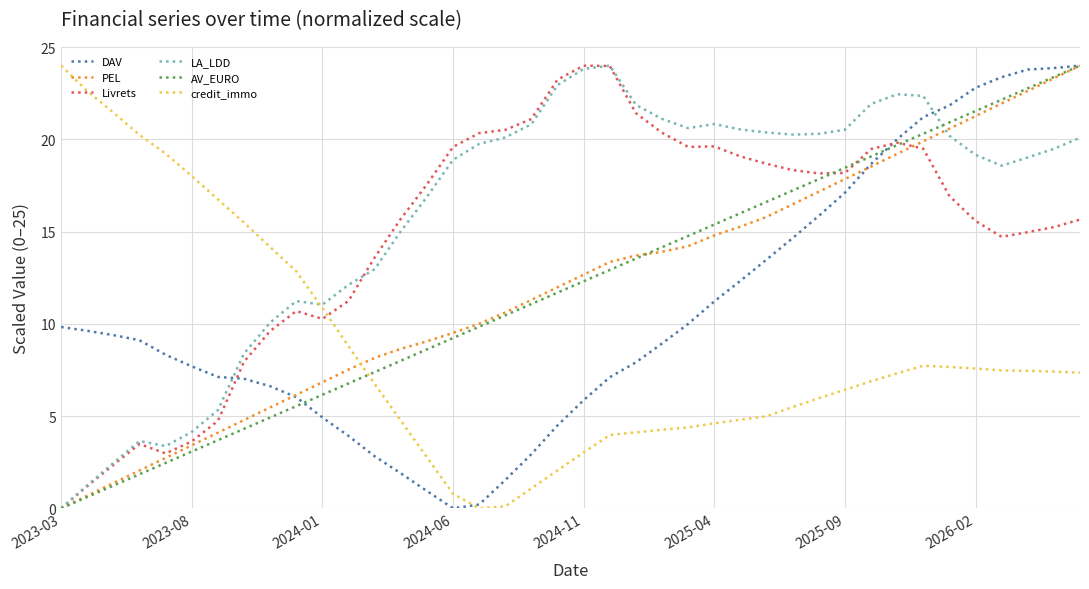

Which series has the largest total across all categories?

LA_LDD